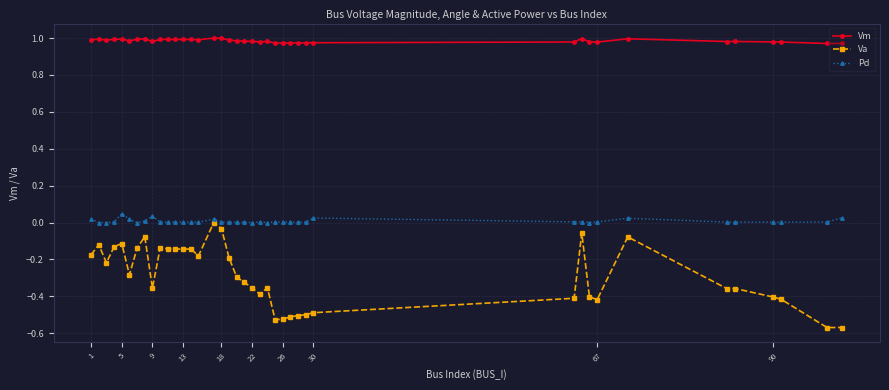

Which series has the largest total across all categories?

Vm